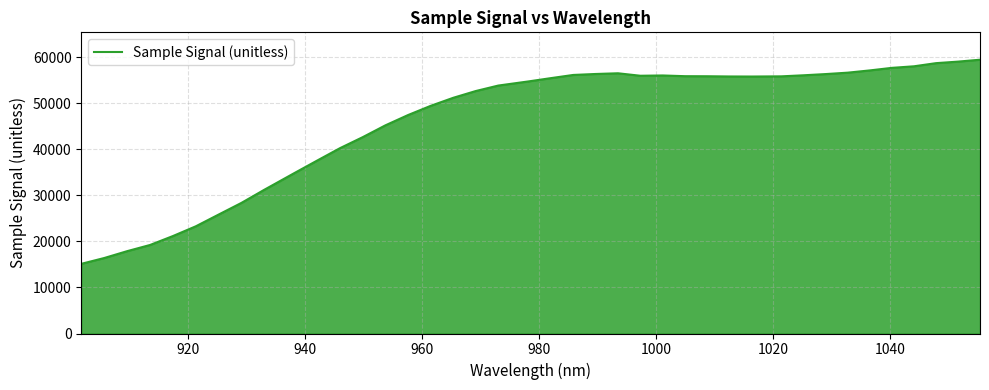

What is the greatest value displayed?

59482